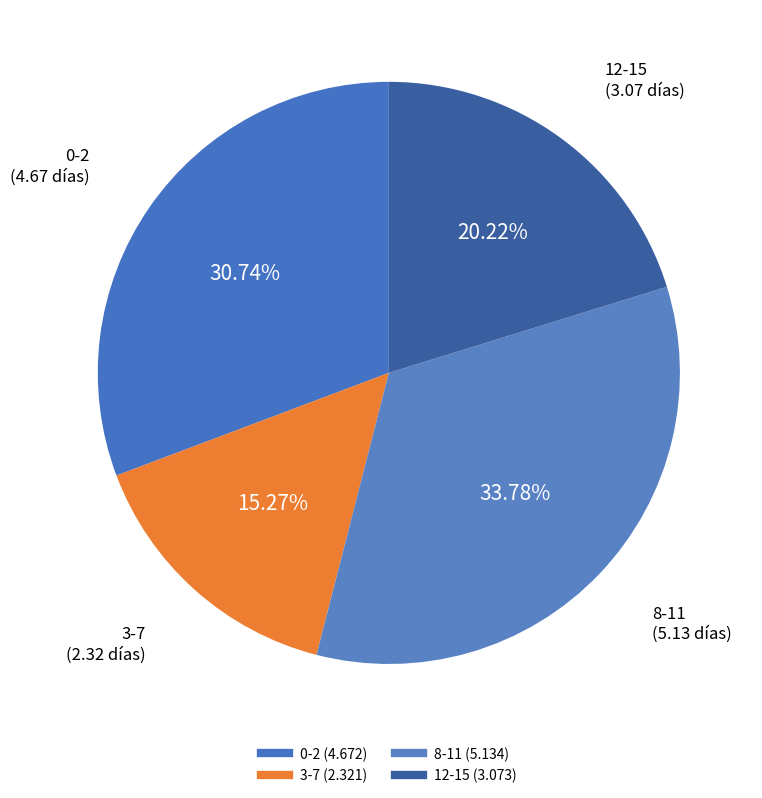

What is the change in value from 3-7 to 8-11?

+2.8